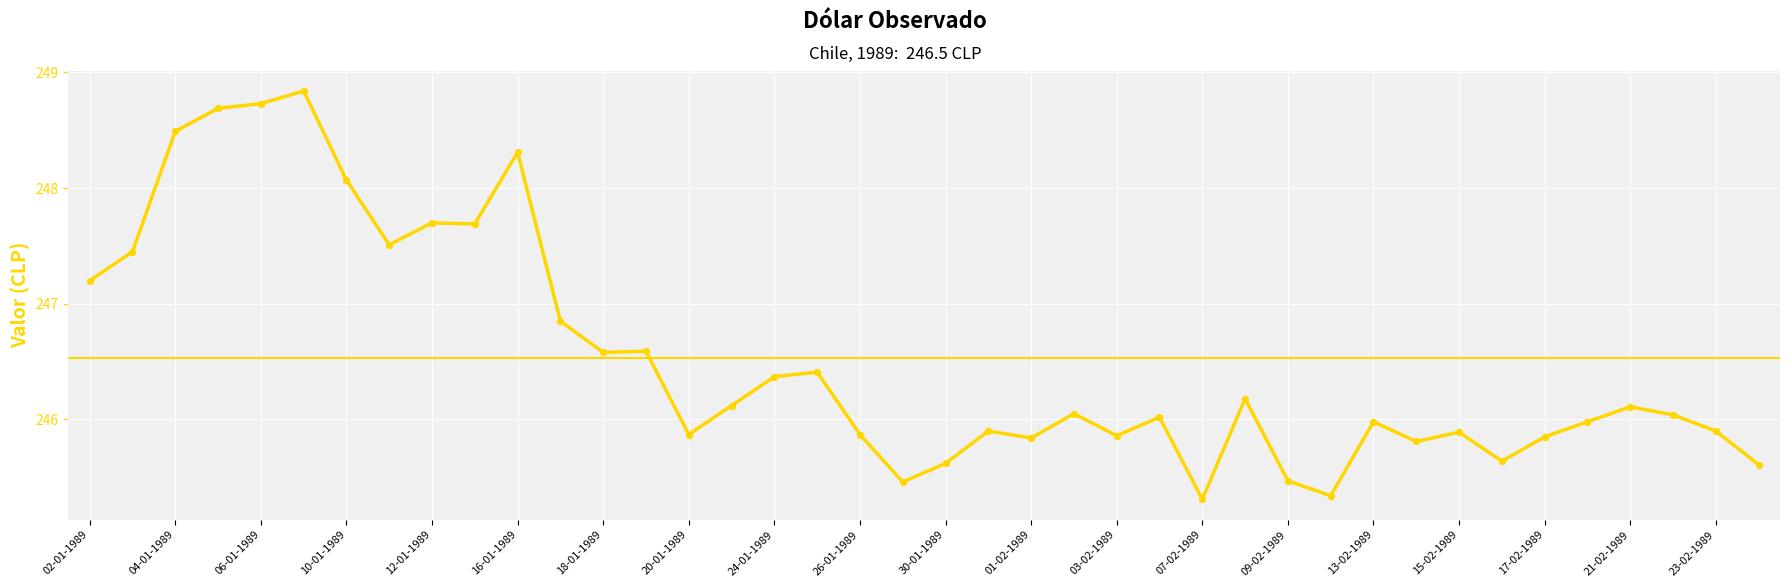

What is the difference between the maximum and minimum values?

3.5